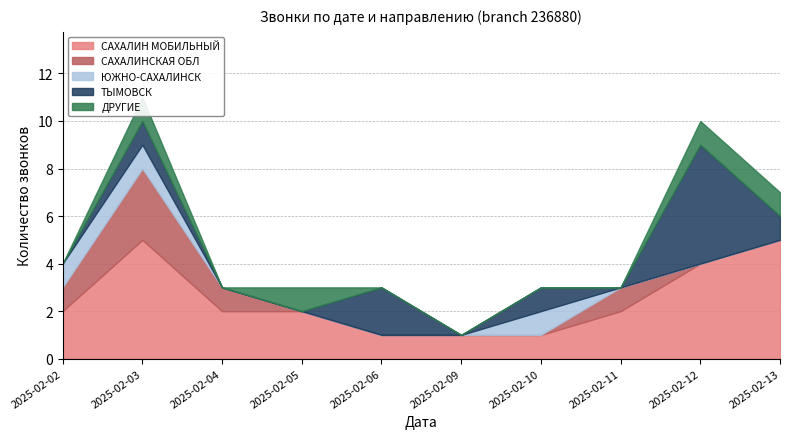

True or false: ДРУГИЕ and САХАЛИН МОБИЛЬНЫЙ cross at least once.

False